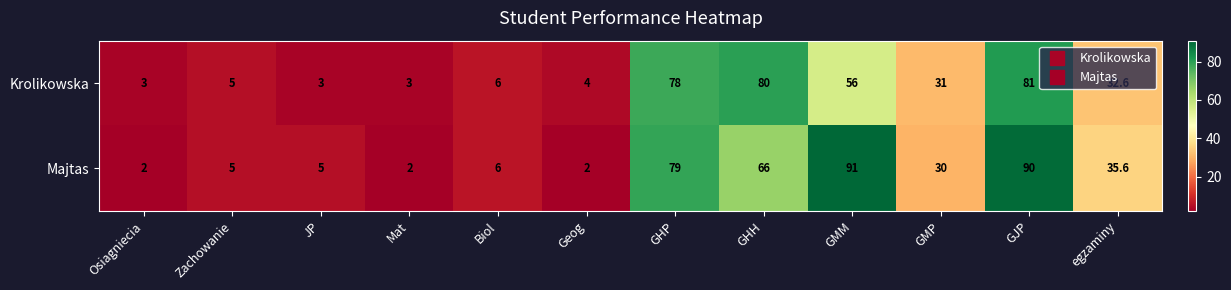

What is the sum of all Krolikowska values?

382.6